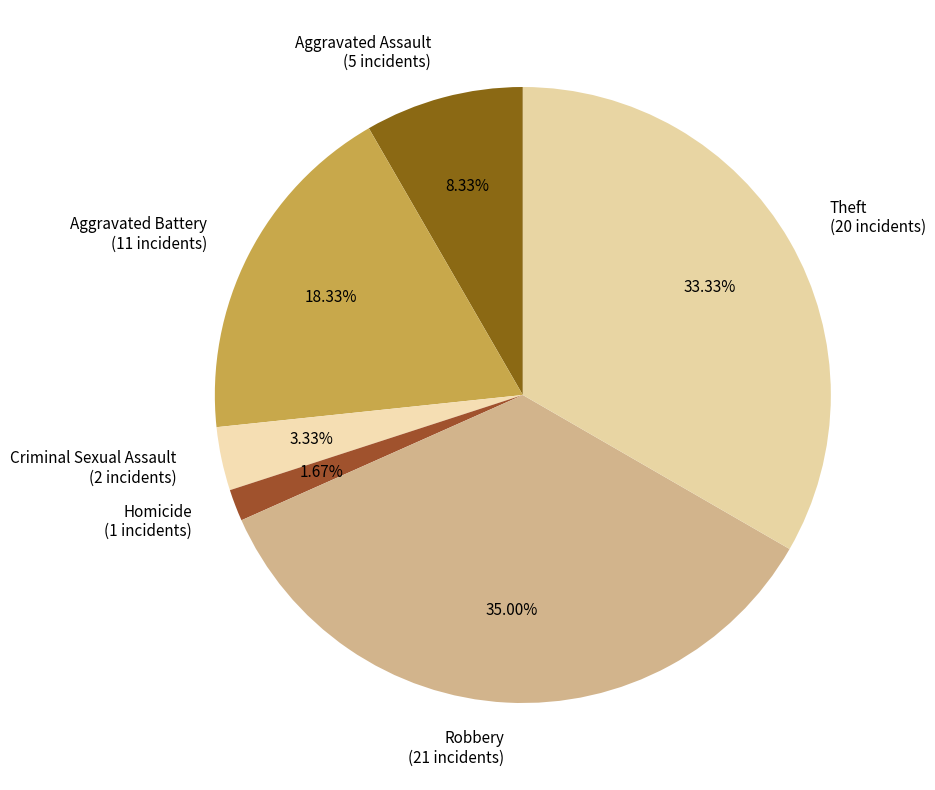

Rank the categories by value from highest to lowest.

Robbery, Theft, Aggravated Battery, Aggravated Assault, Criminal Sexual Assault, Homicide